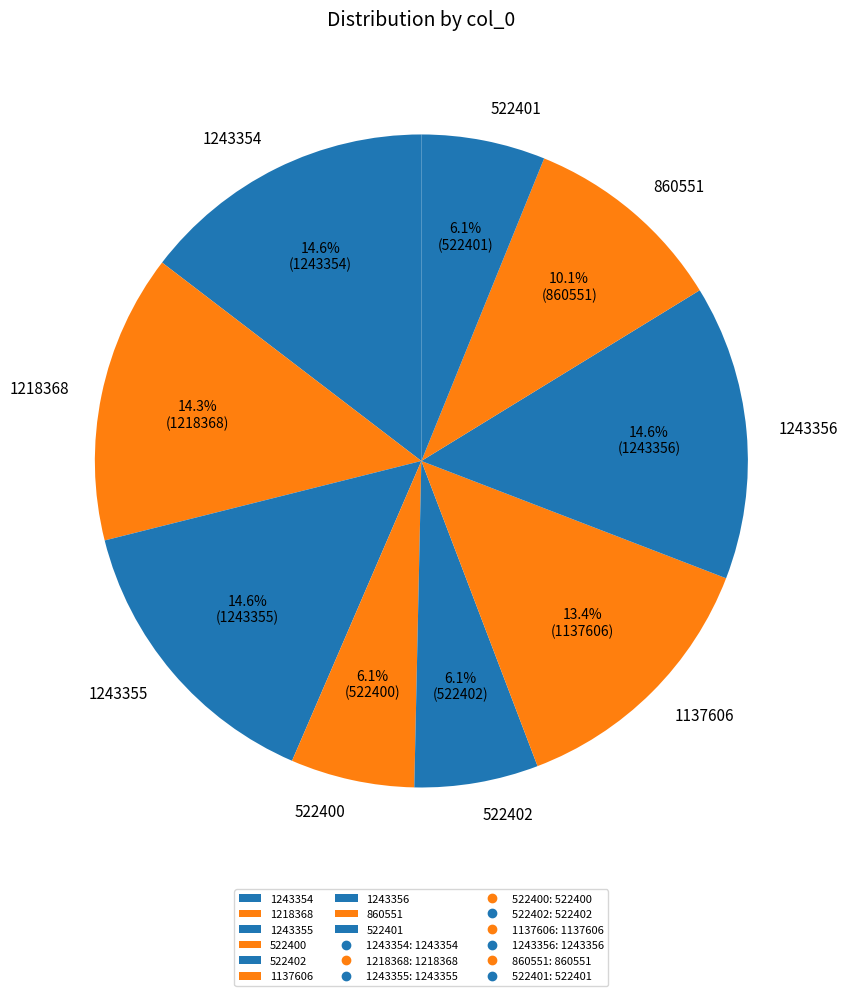

To the nearest percent, what portion does 860551 represent?

10%